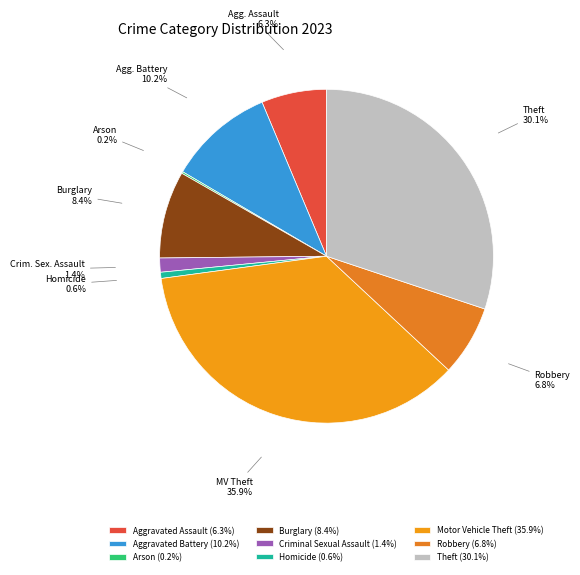

True or false: Burglary accounts for 22% of the total.

False